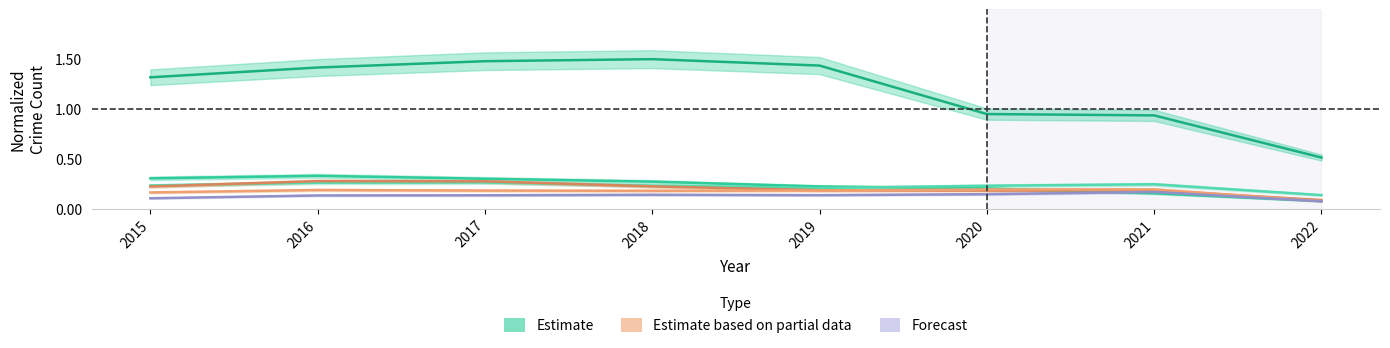

What is the value of the Robbery point at the 6th from the left?

0.2